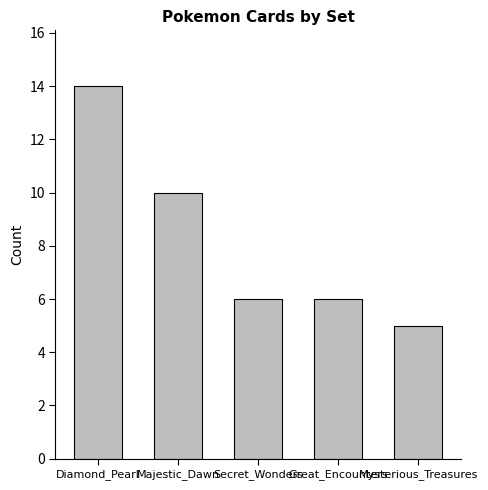

Which category has the lowest value across all series?

Mysterious_Treasures